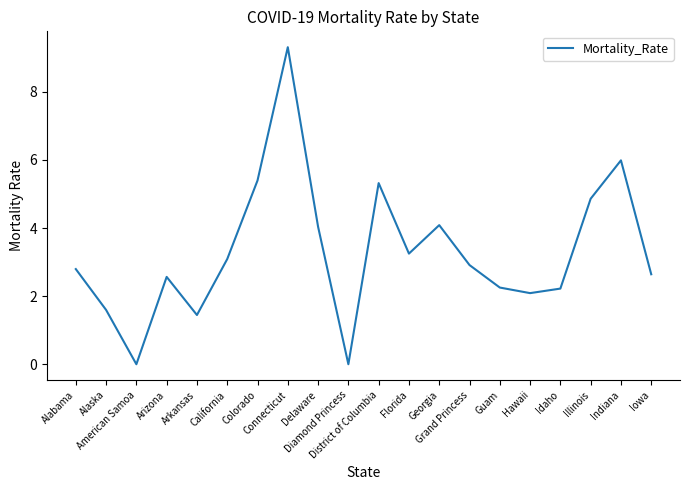

What is the maximum value shown in the chart?

9.3